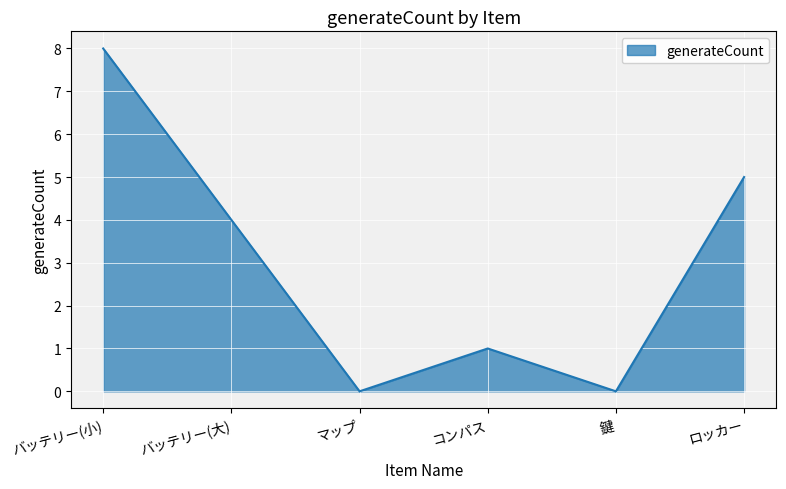

Reading left to right, extract all data points from this chart.

バッテリー(小)=8	バッテリー(大)=4	マップ=0	コンパス=1	鍵=0	ロッカー=5